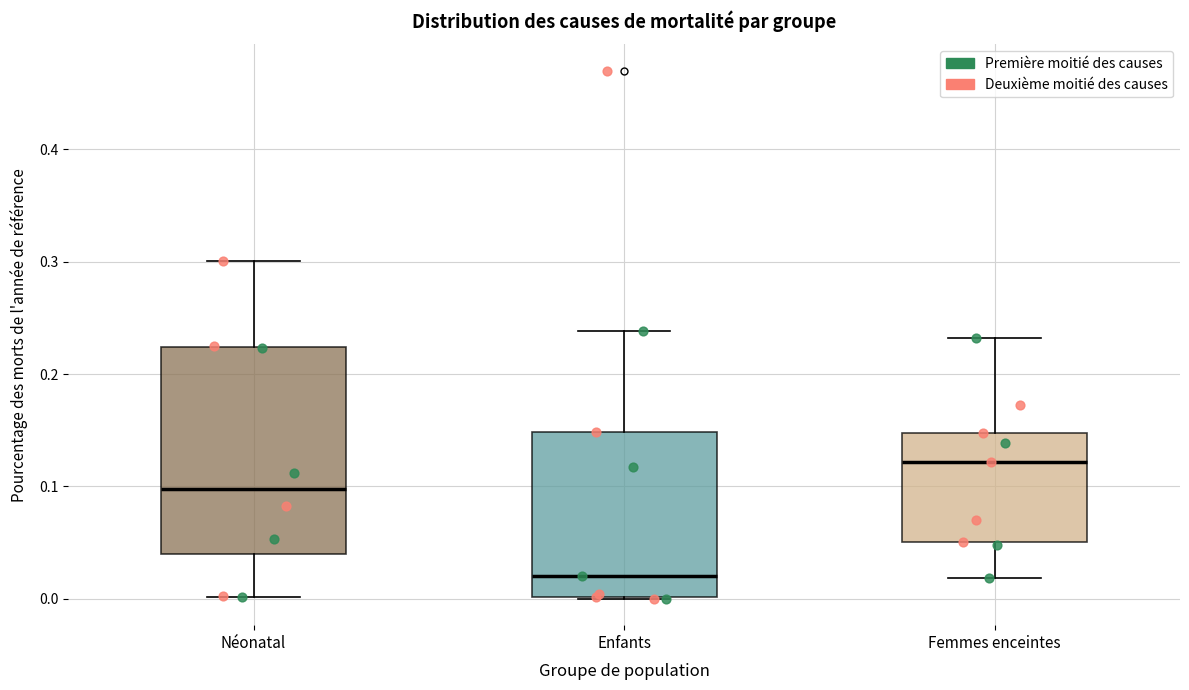

Which box has the highest median line?

Femmes enceintes